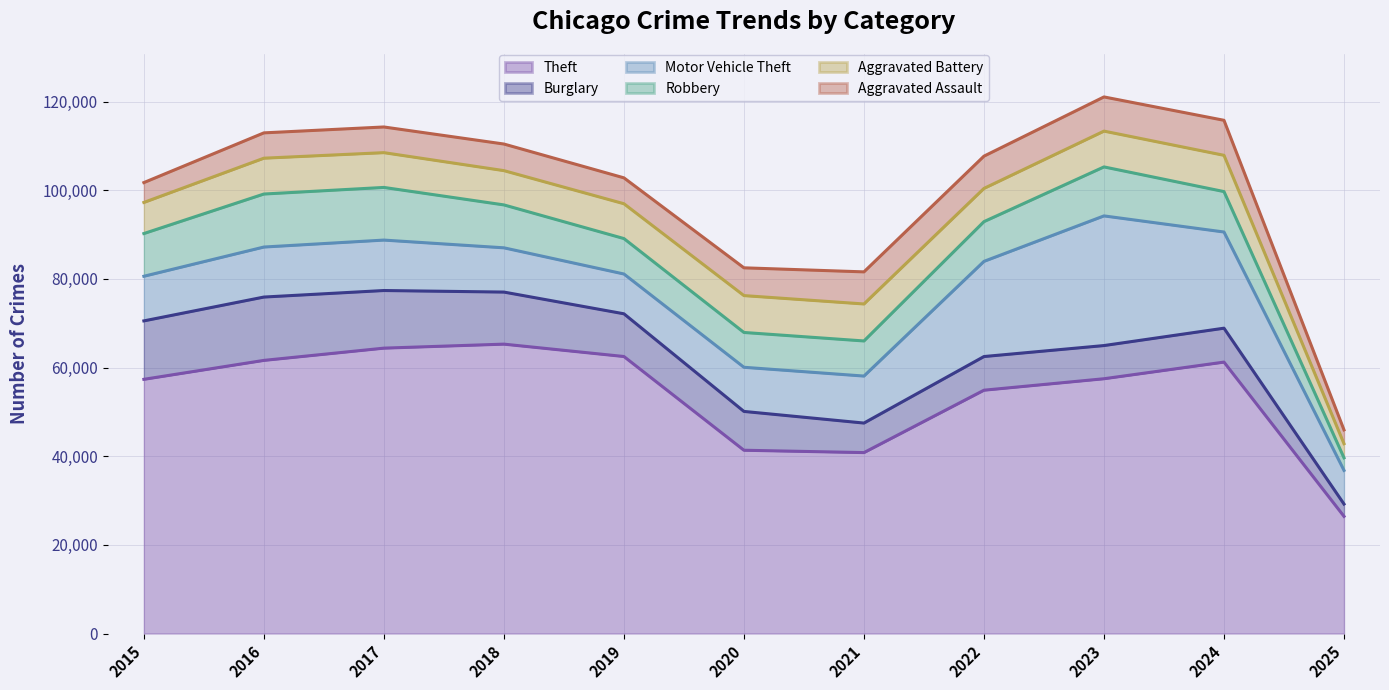

Which category has the lowest value in the Aggravated Assault series?

2025